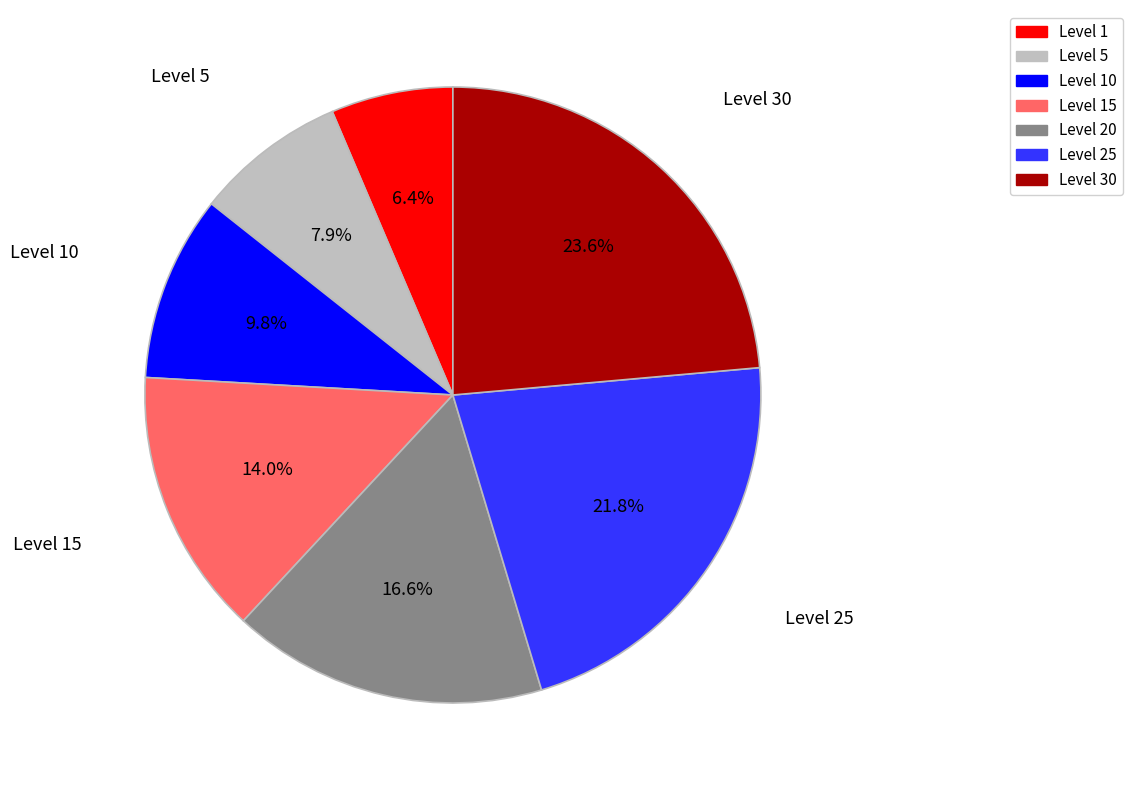

True or false: Level 15 accounts for 14% of the total.

True